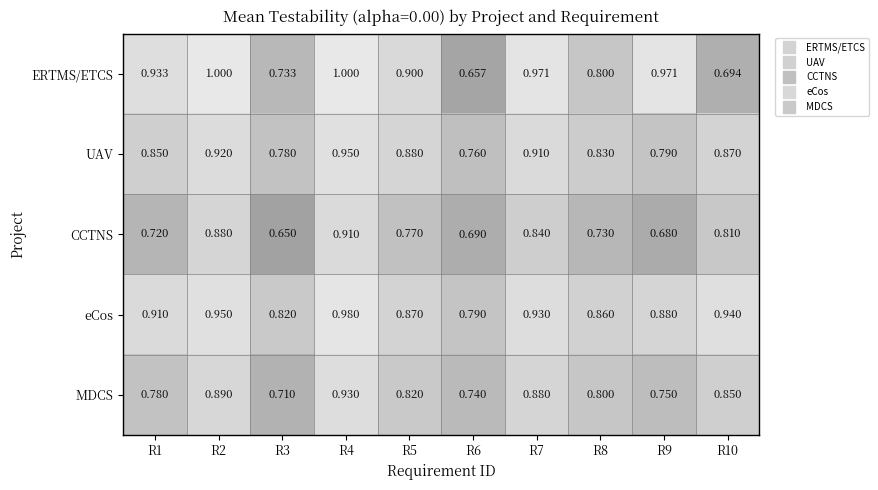

Which label corresponds to the smallest value in the chart?

R3